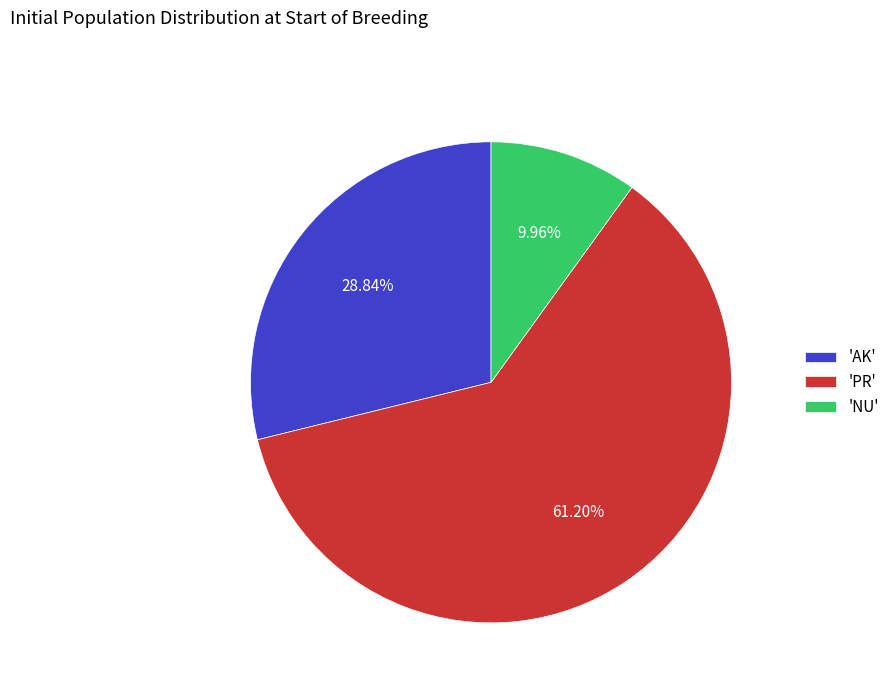

Between 'NU' and 'PR', which is larger?

'PR'